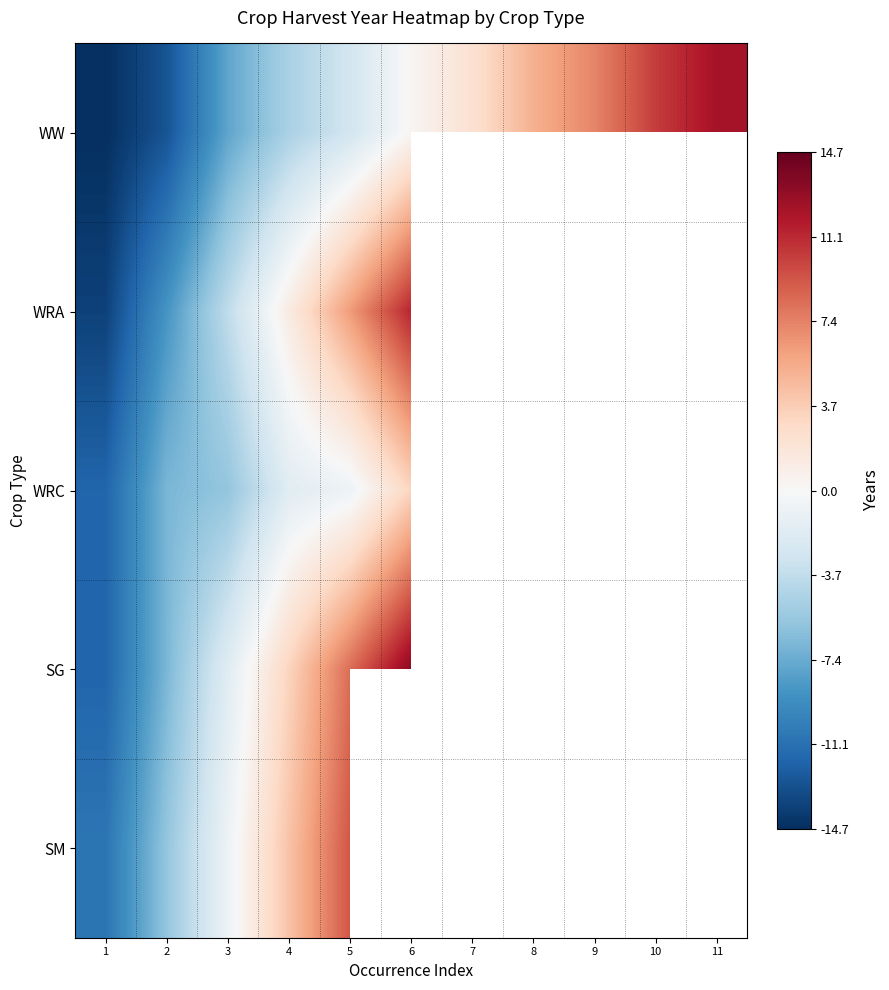

What is the smallest value displayed?

-14.7